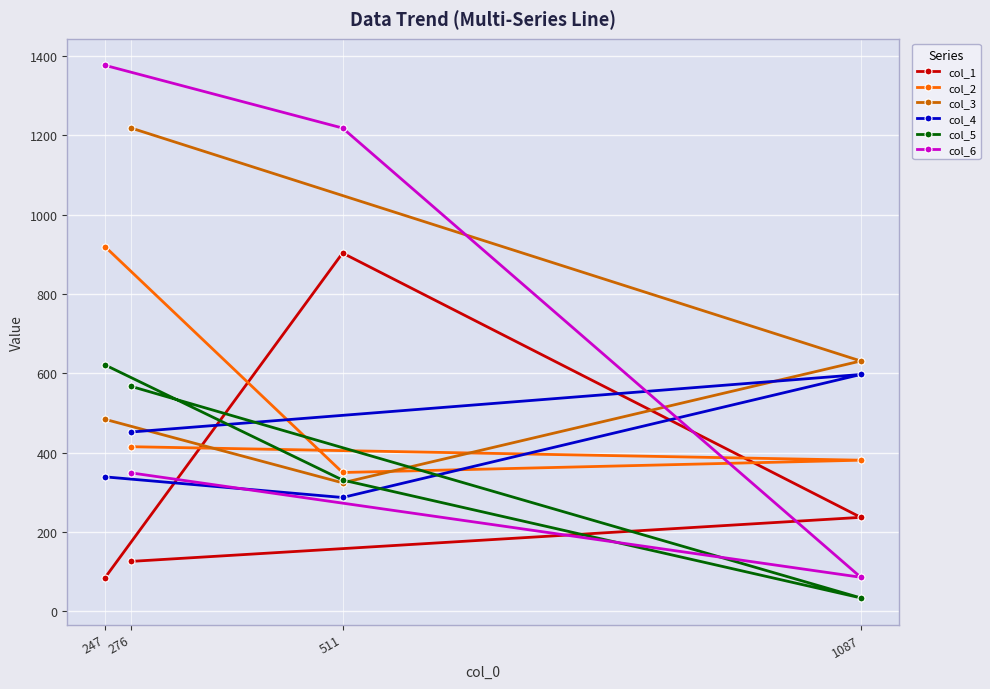

Which series has the widest spread of values?

col_6